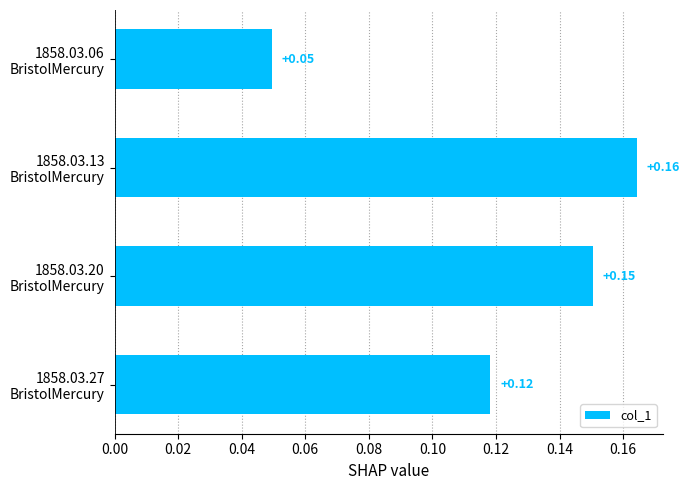

List the labels in order of value, largest first.

1858.03.13
BristolMercury, 1858.03.20
BristolMercury, 1858.03.27
BristolMercury, 1858.03.06
BristolMercury